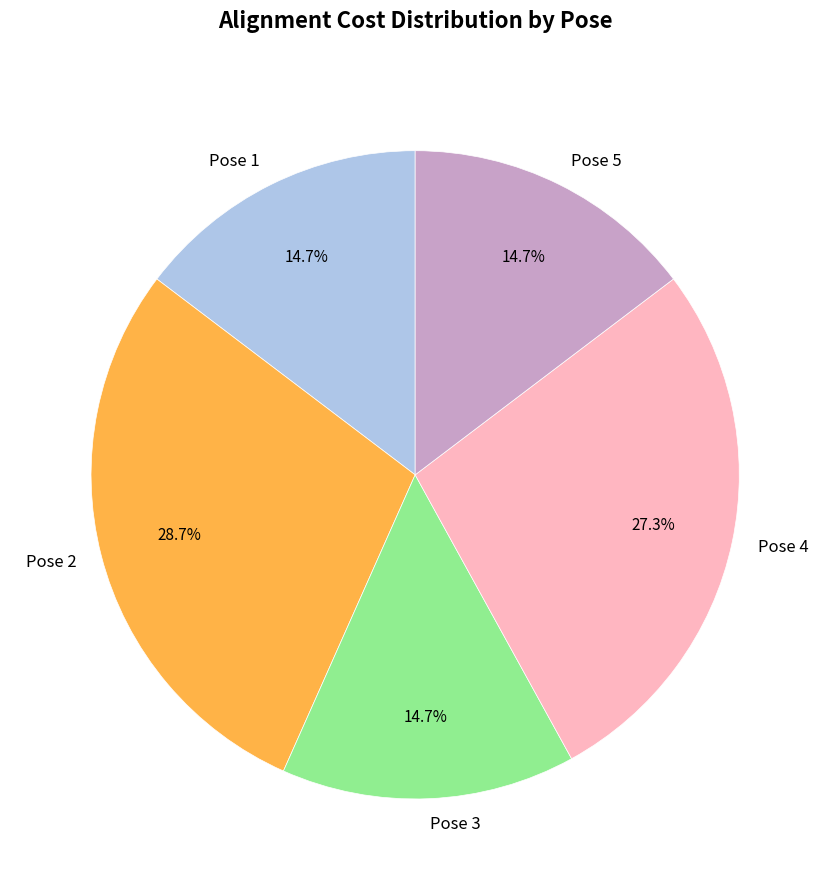

Is there a majority slice in this chart?

No